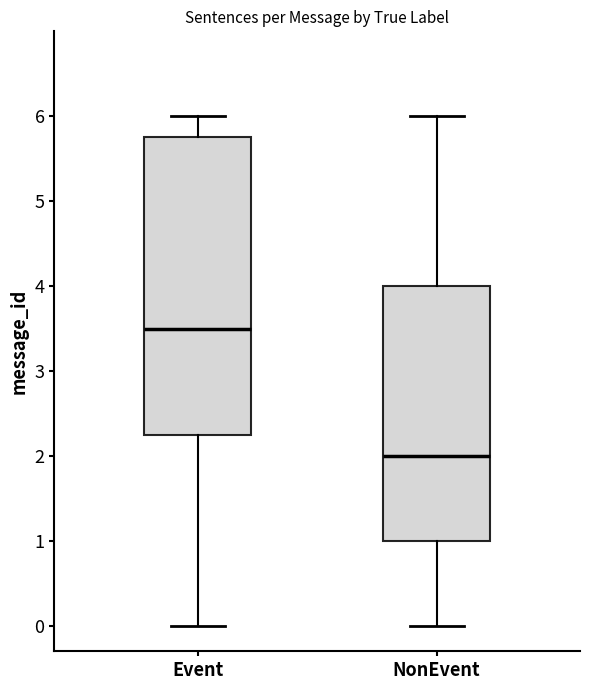

Where does the upper whisker of the box for NonEvent end on the y-axis? The values are not printed on the chart, so give them approximately, as read against the axis.

6.0